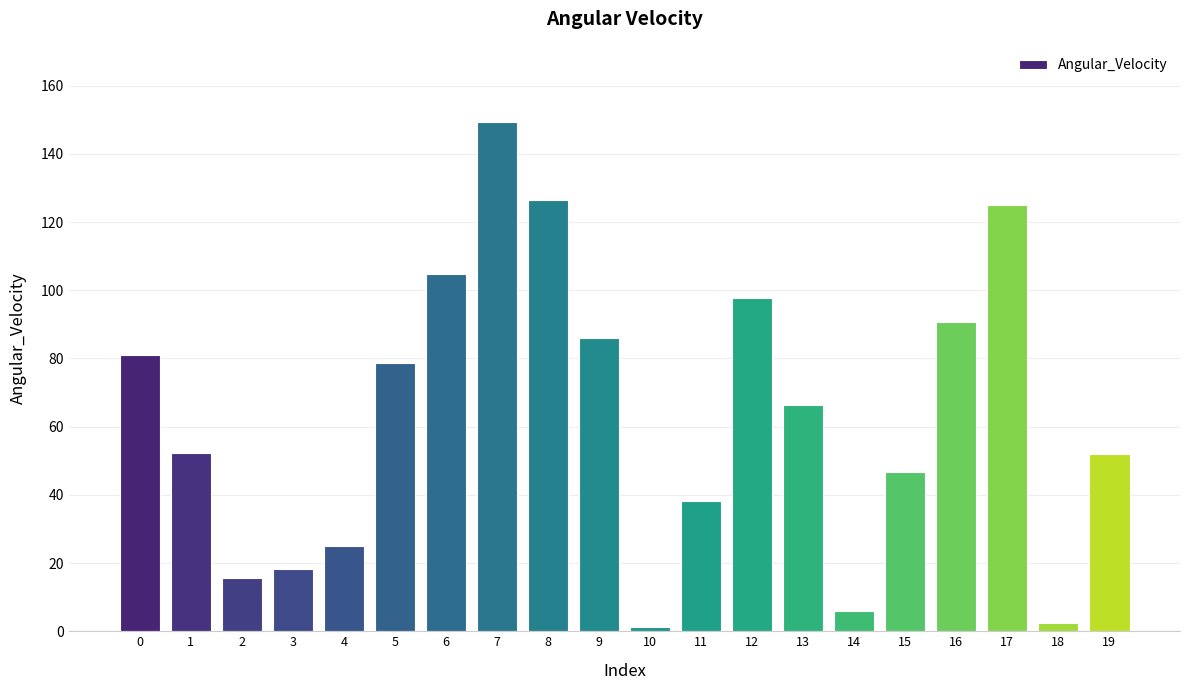

What is the sum of all values?

1264.1